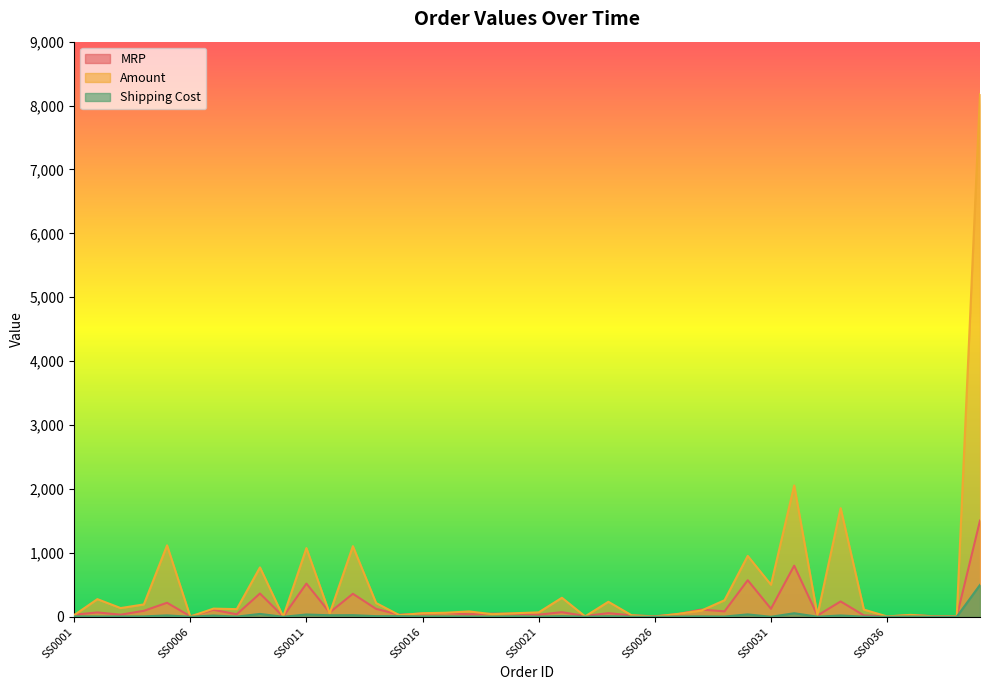

Is the value of Shipping Cost at SS0003 greater than the value of MRP at SS0025?

No